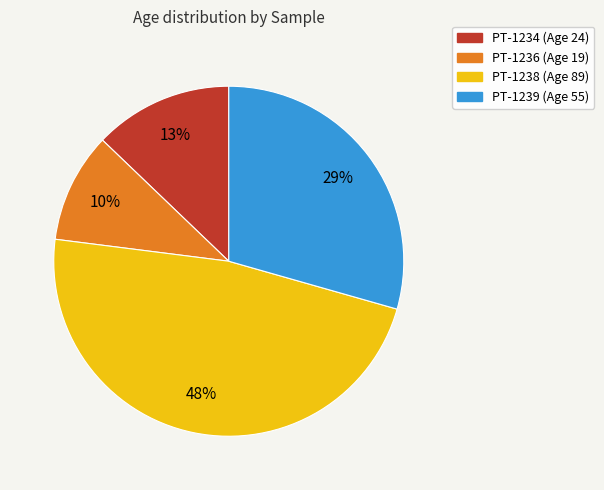

Is PT-1236 the majority of the pie?

No